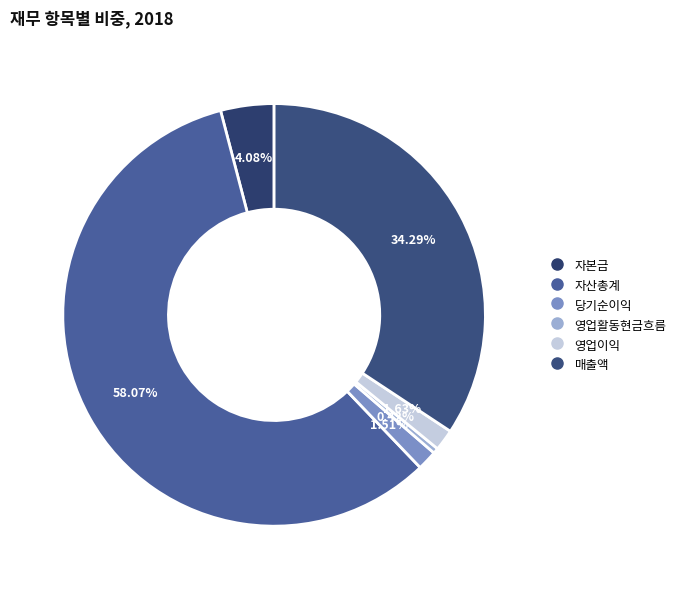

Is it true that 매출액 is 34% of the pie?

True